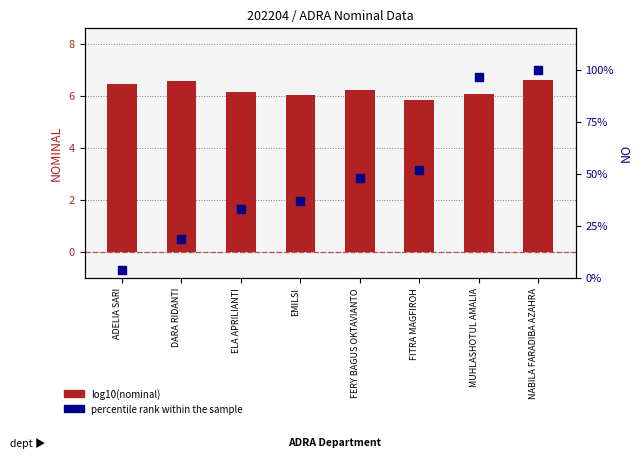

Is the value of log10(nominal) at DARA RIDANTI greater than the value of percentile rank within the sample at DARA RIDANTI?

No